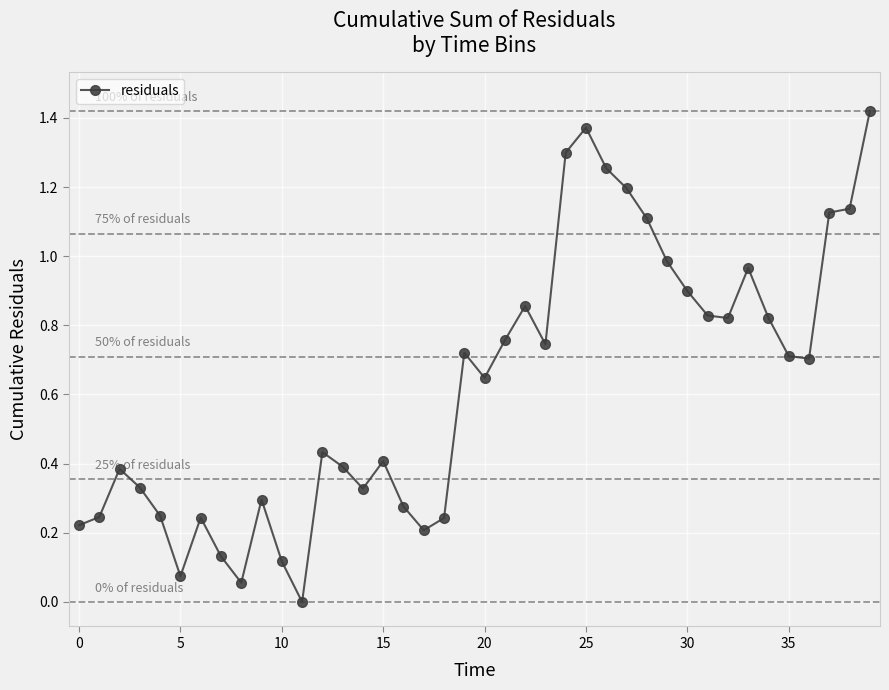

True or false: the data has more than 2 interior local peaks.

True